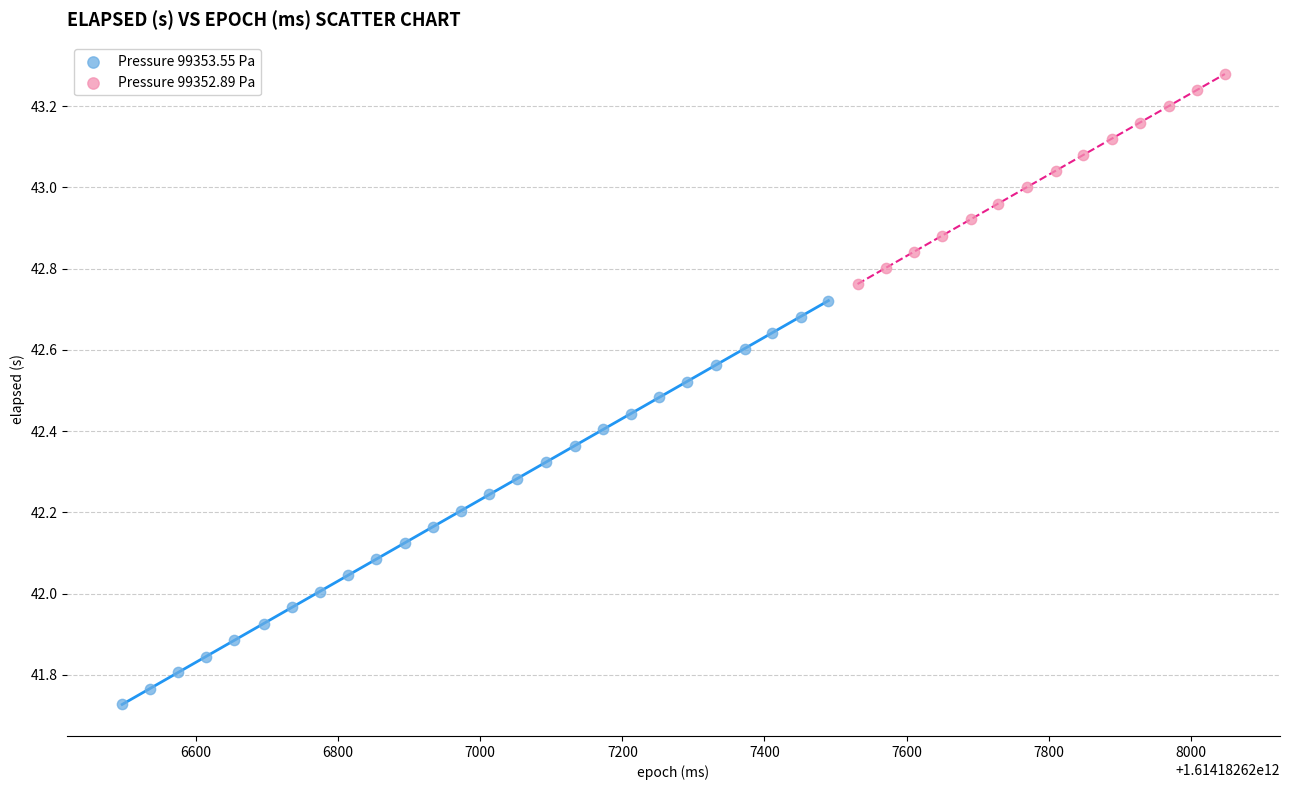

Which series contains the highest Y value?

Pressure 99352.89 Pa